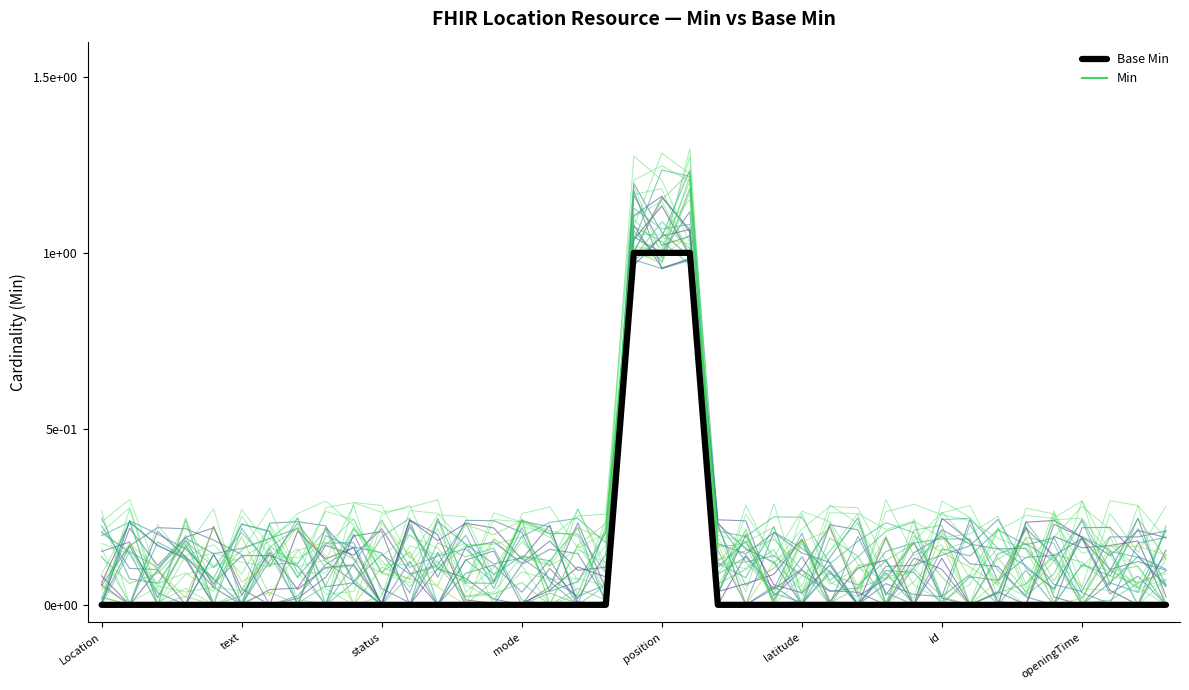

Does the chart have visible grid lines?

No